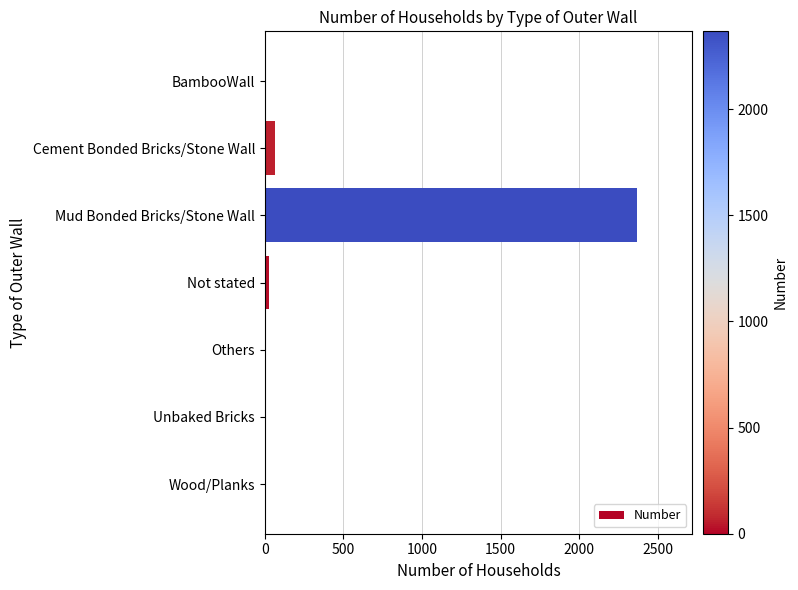

Between Others and Cement Bonded Bricks/Stone Wall, which is larger?

Cement Bonded Bricks/Stone Wall